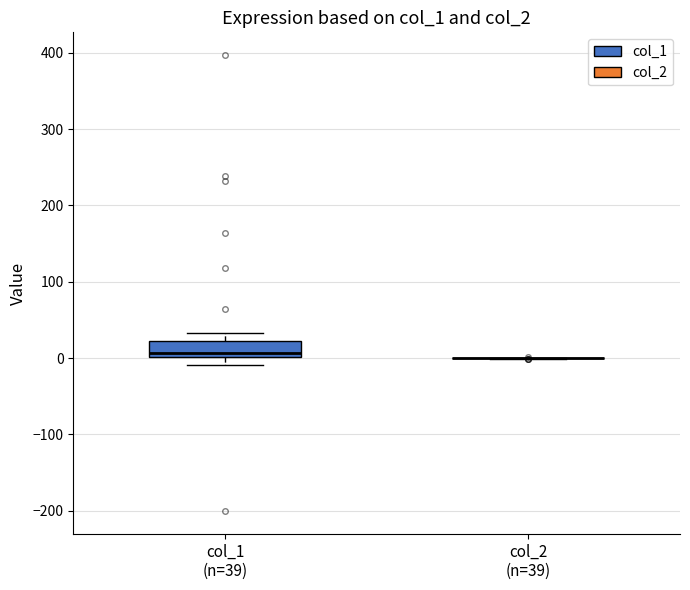

Reading left to right, transcribe this box plot: for each box, give where its median line is, the range the box spans, and where its two whiskers end, as read against the y-axis. The values are not printed on the chart, so give them approximately, as read against the axis.

col_1 (n=39): median 10, box 0 to 20, whiskers -10 to 30
col_2 (n=39): box collapsed to a line at 0, whiskers 0 to 0